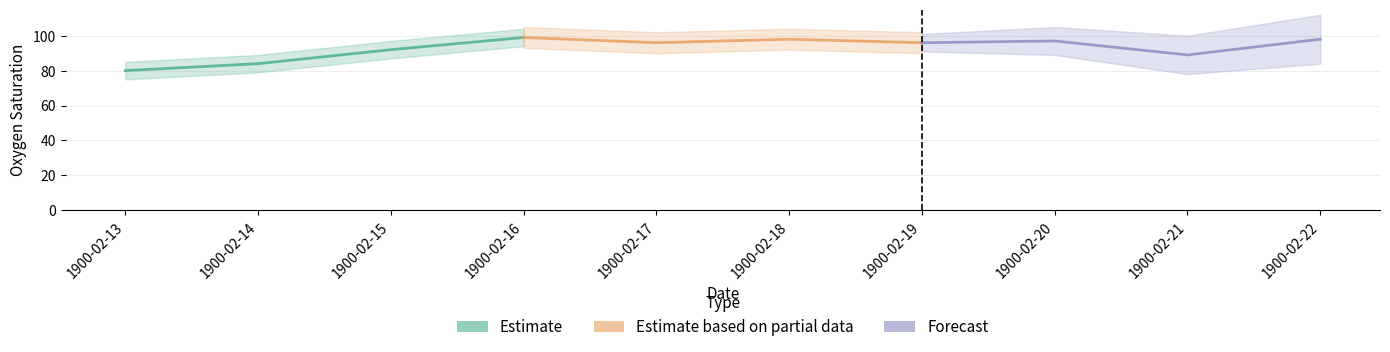

Rank the categories by Estimate value from highest to lowest.

1900-02-16, 1900-02-15, 1900-02-14, 1900-02-13